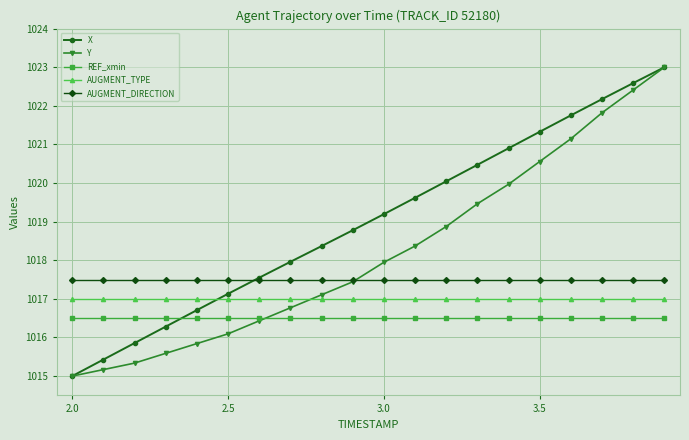

True or false: AUGMENT_DIRECTION and REF_xmin cross at least once.

False